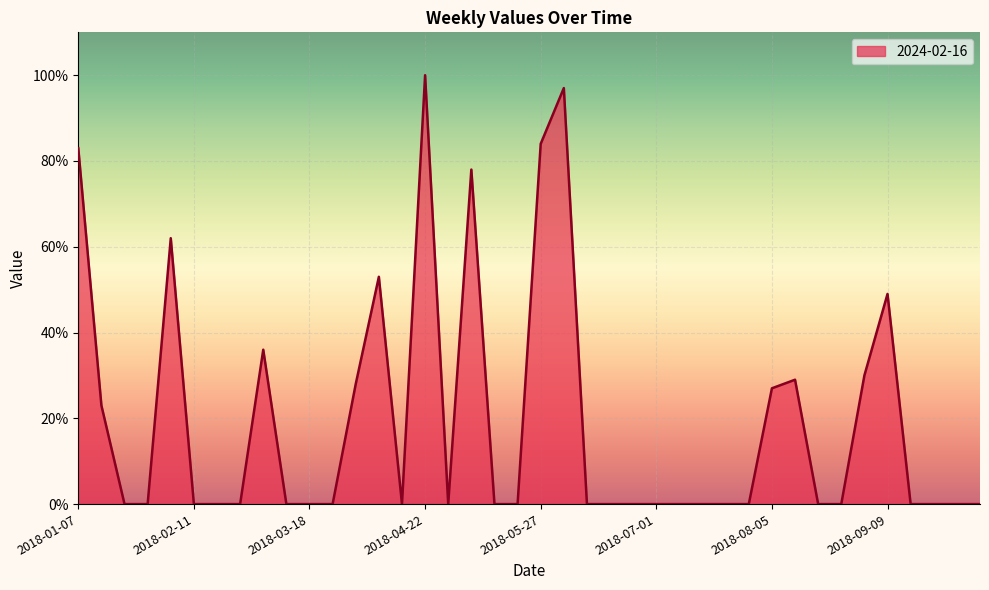

What is the maximum value shown in the chart?

100